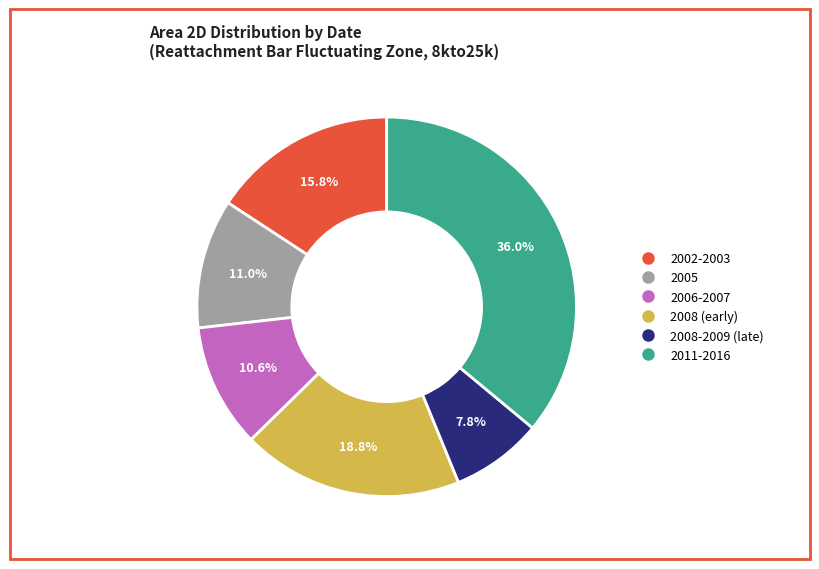

Does any single category account for the majority?

No